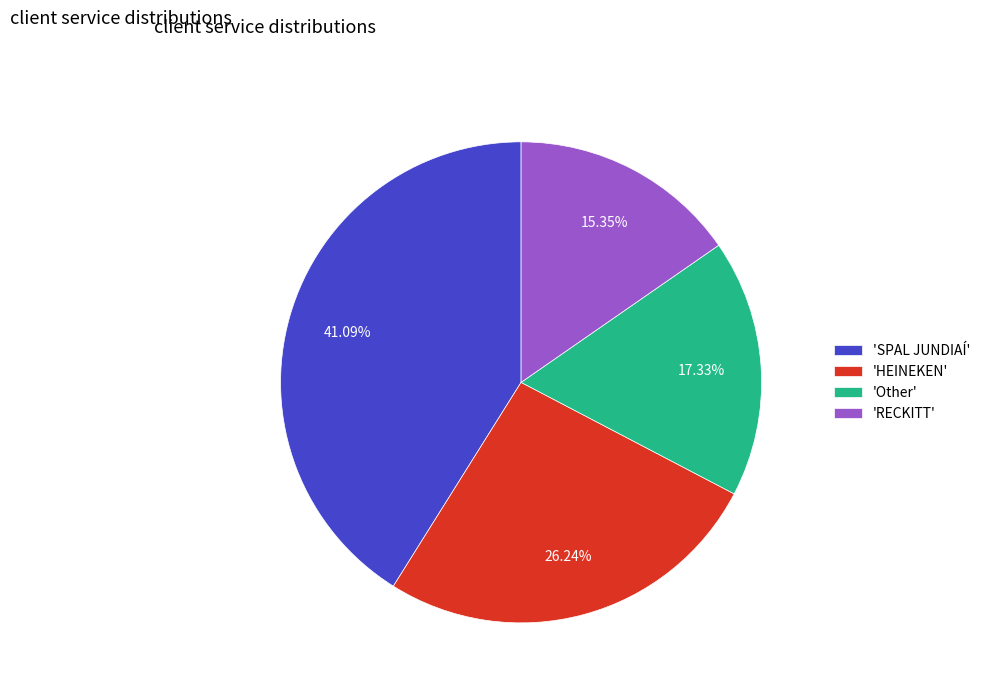

To the nearest percent, what is the average slice percentage?

25%